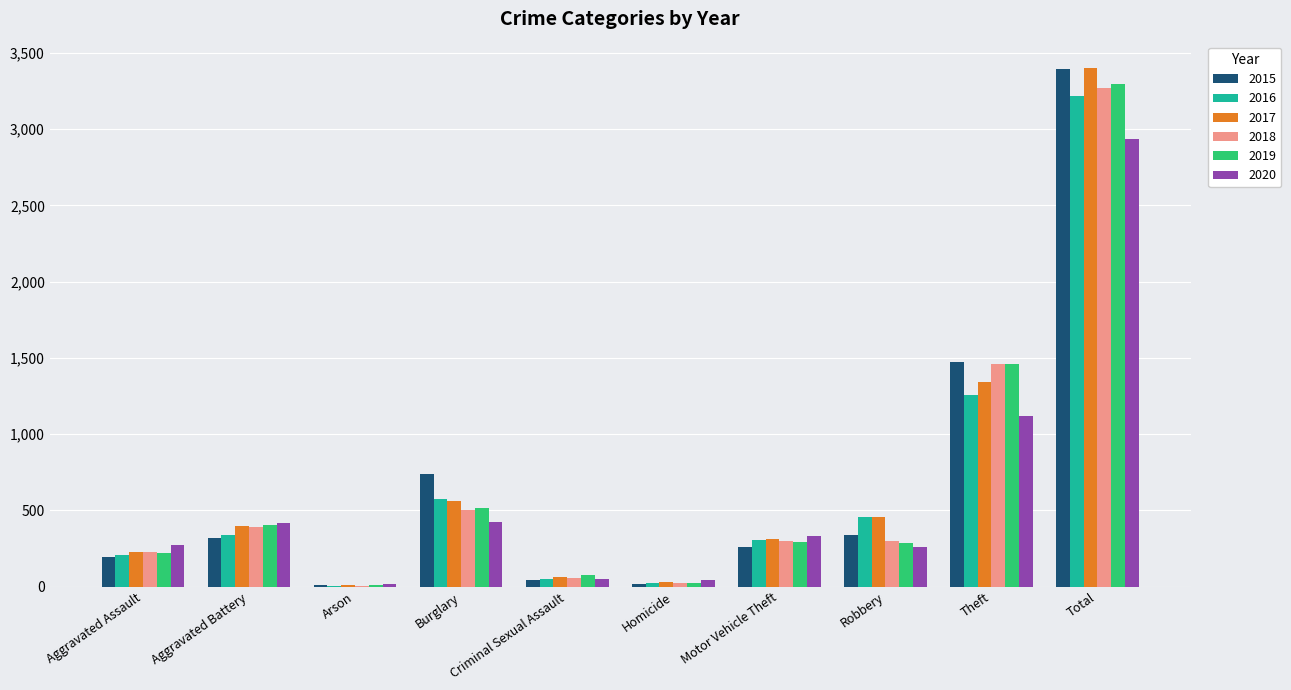

At which label is 2017 closest to 1706?

Theft